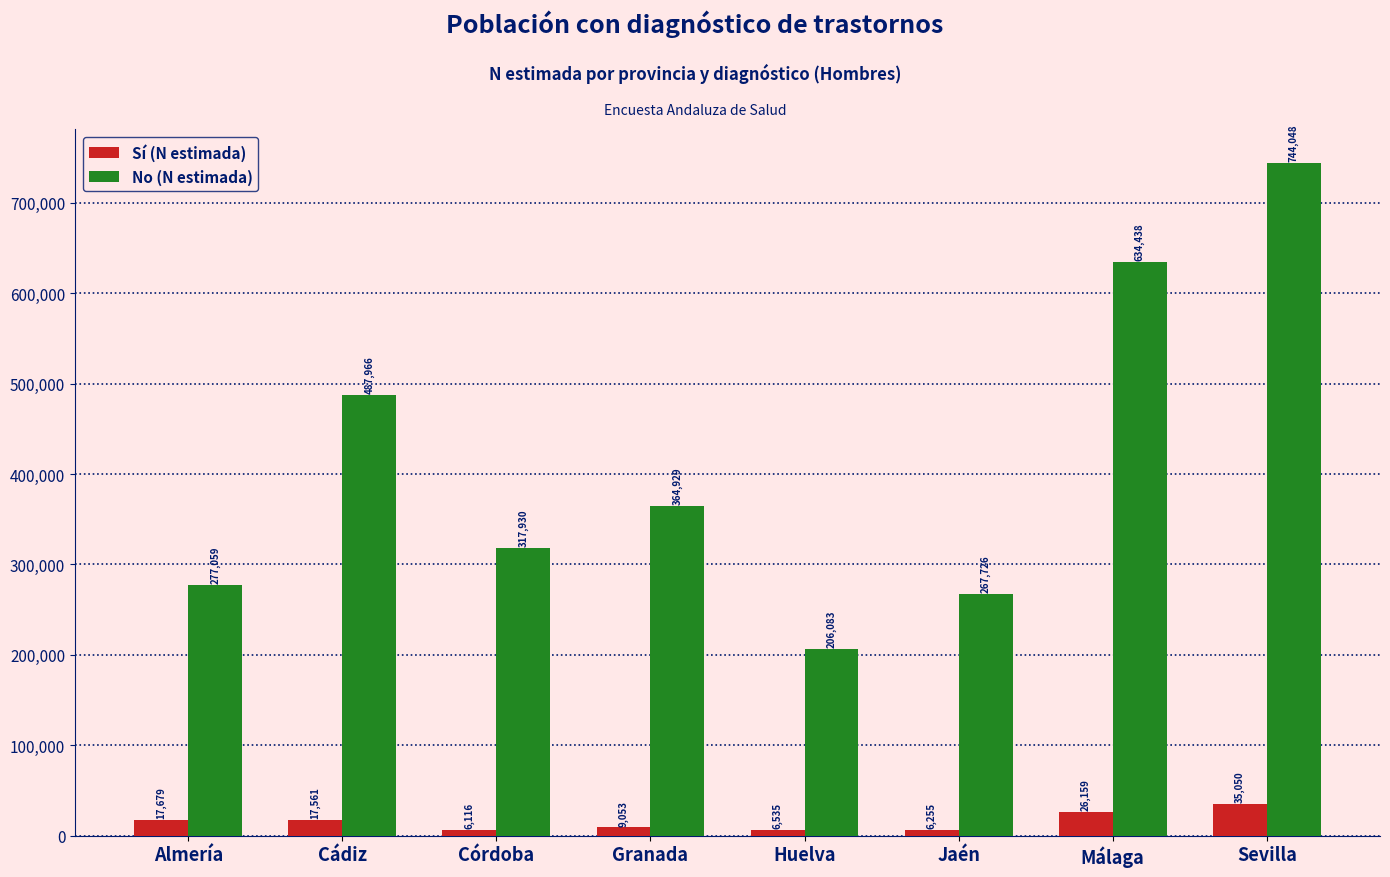

Reading left to right, extract all data points from this chart.

Sí (N estimada): Almería=17679	Cádiz=17561	Córdoba=6116	Granada=9053	Huelva=6535	Jaén=6255	Málaga=26159	Sevilla=35050
No (N estimada): Almería=277059	Cádiz=487966	Córdoba=317930	Granada=364929	Huelva=206083	Jaén=267726	Málaga=634438	Sevilla=744048